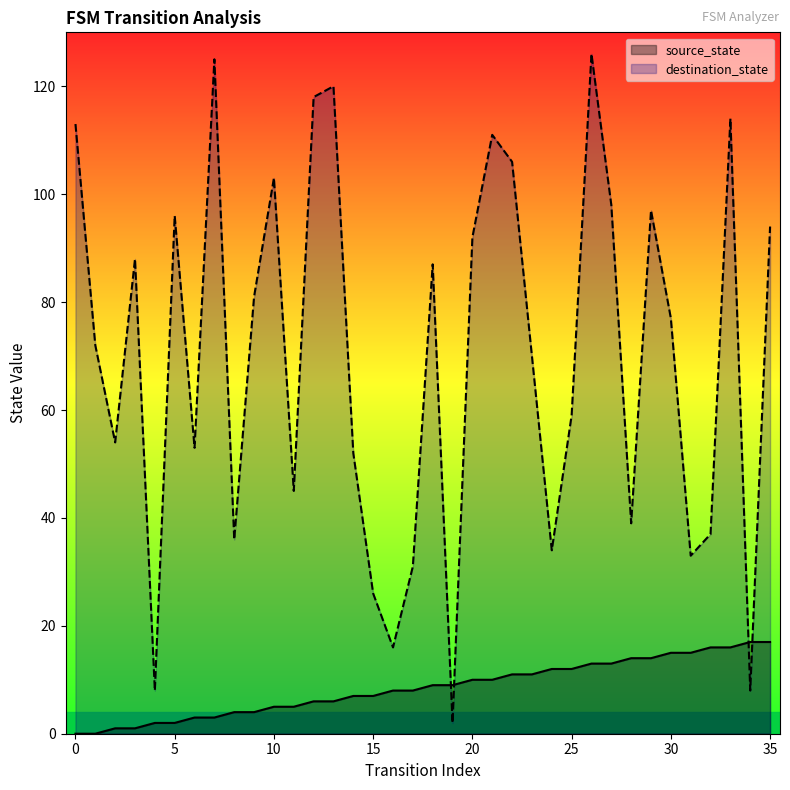

What is the sum of all destination_state values?

2521